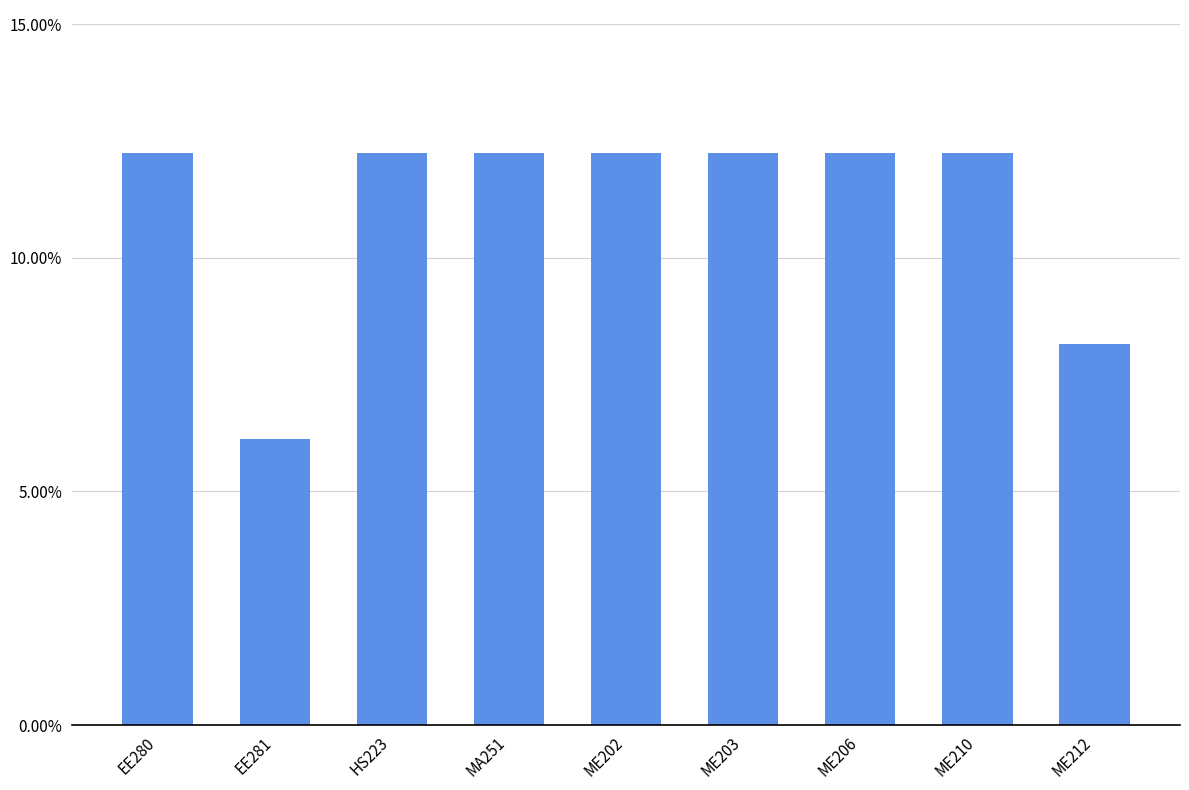

Does the chart contain any negative values?

No